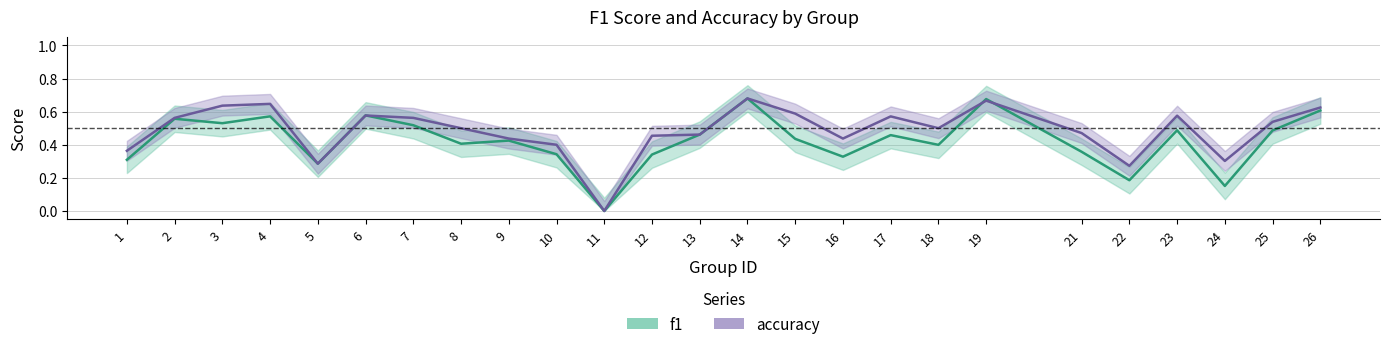

What is the difference between the accuracy values at 12 and 7?

0.1